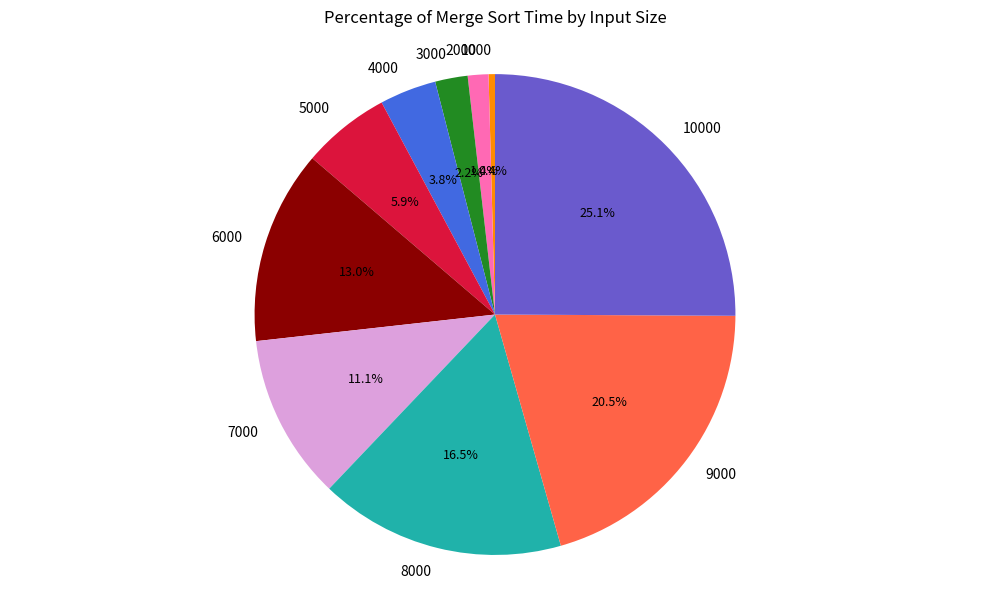

To the nearest percent, what is the average slice percentage?

10%